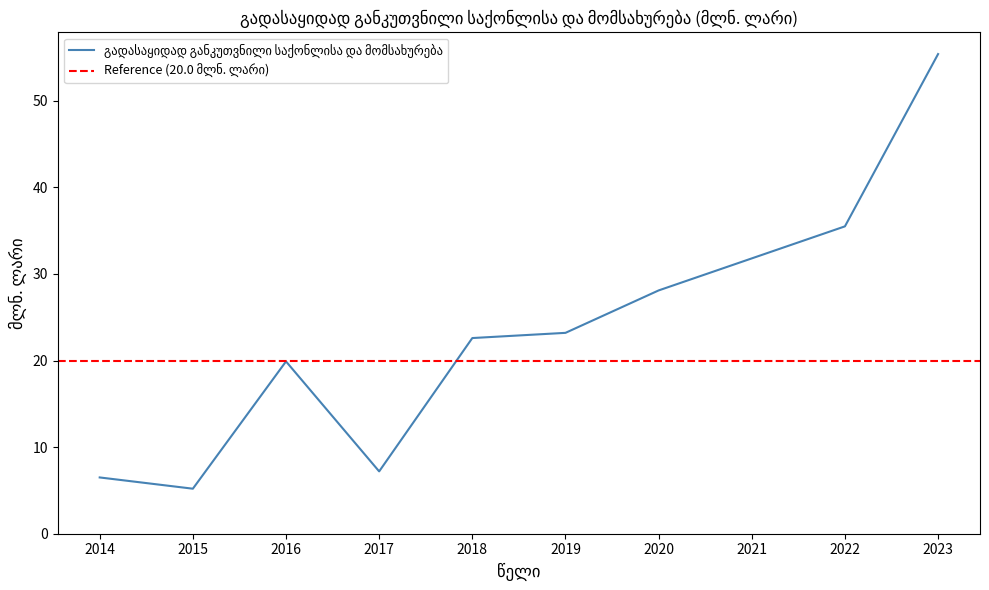

How many lines are shown in the chart?

1